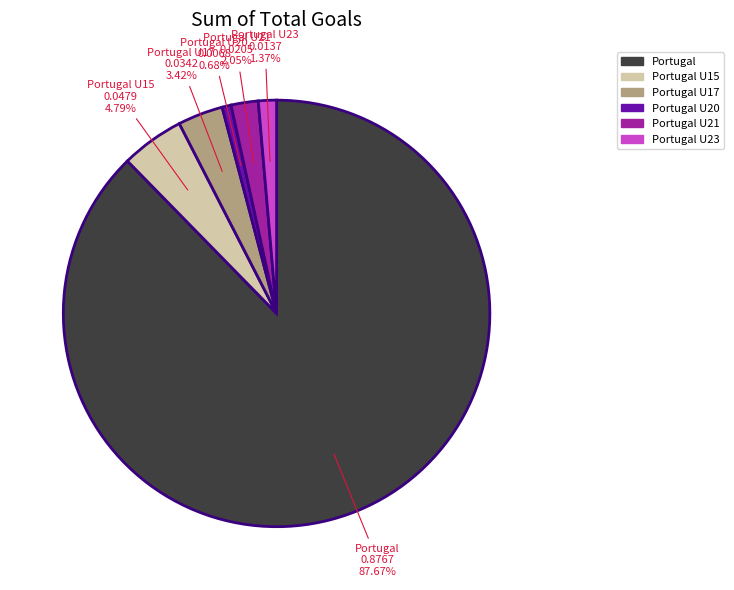

Is there any slice that represents more than half of the pie?

Yes